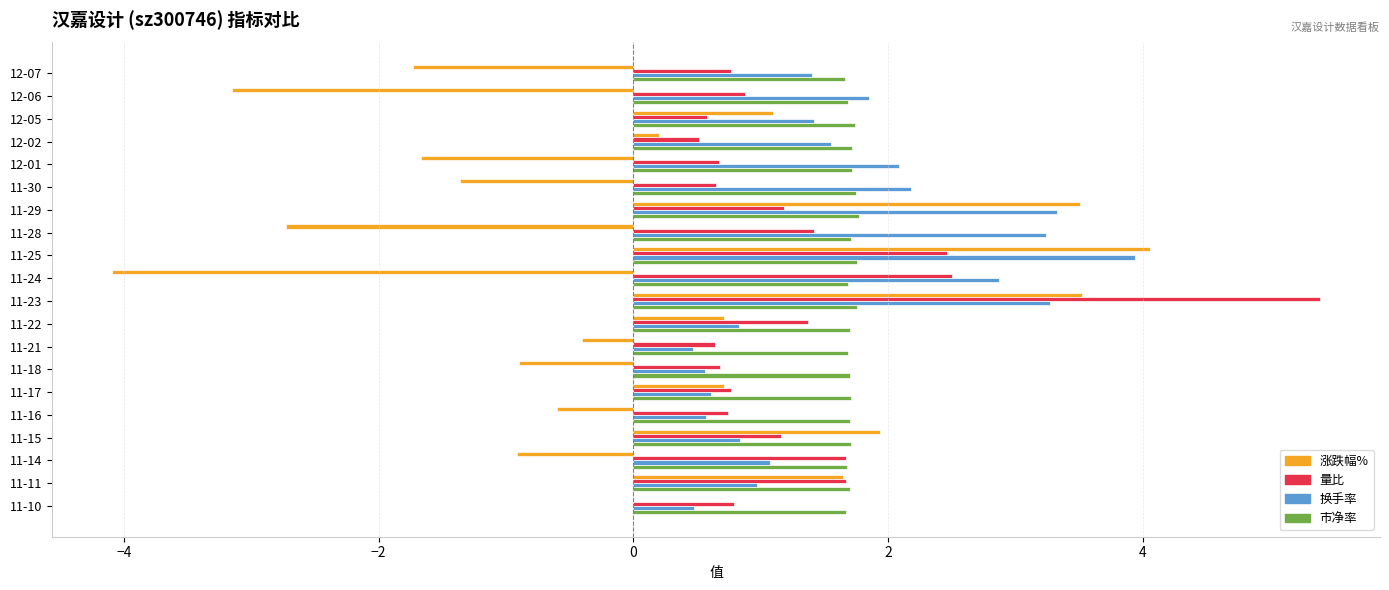

What is the approximate value of 涨跌幅% at 11-30?

-1.4